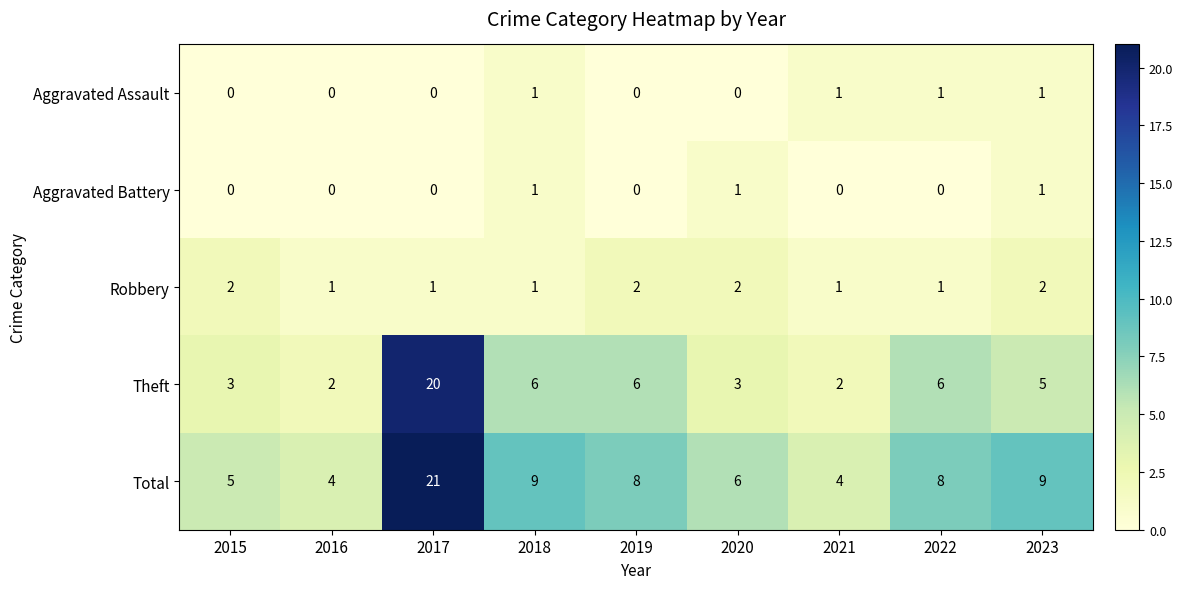

What is the sum of all Theft values?

53